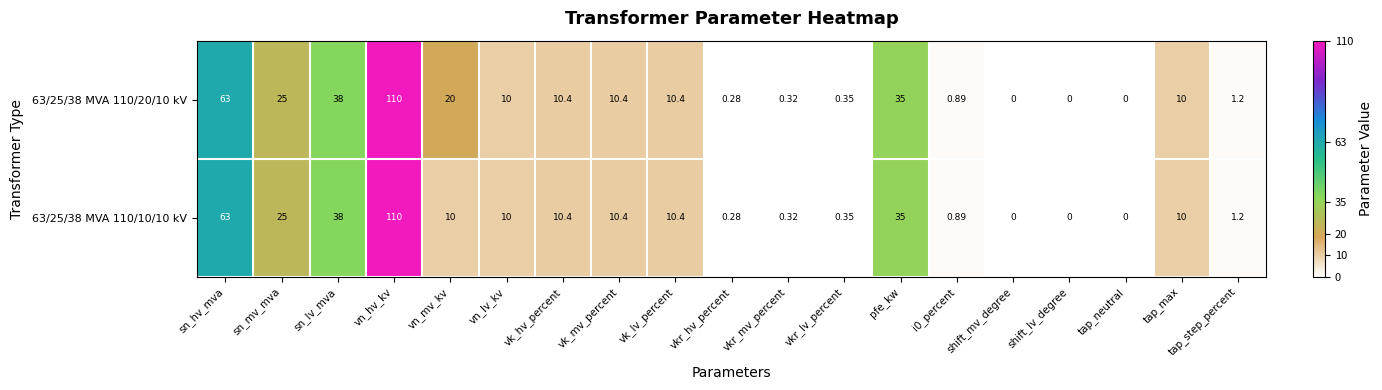

How many data points does each series have?

19